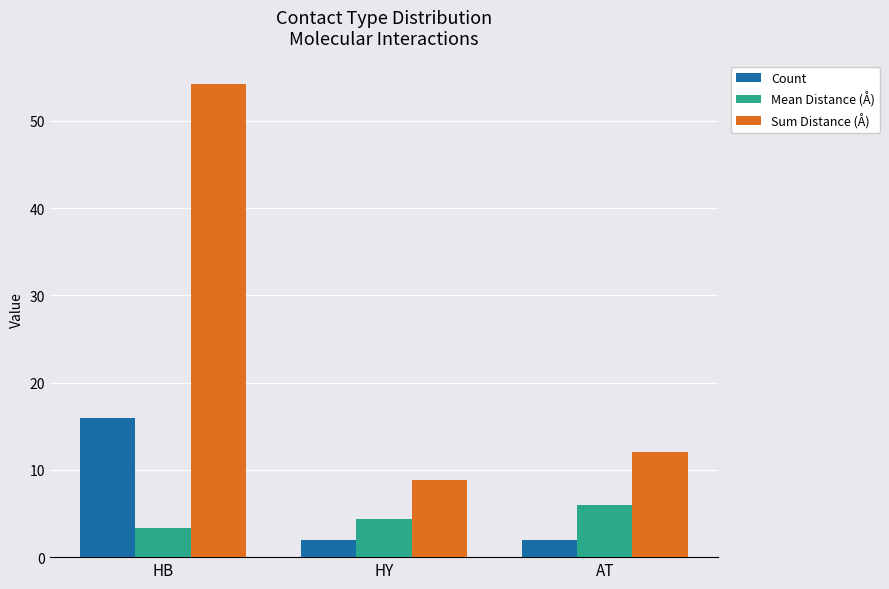

Rank the series at HY from lowest to highest value.

Count, Mean Distance (Å), Sum Distance (Å)